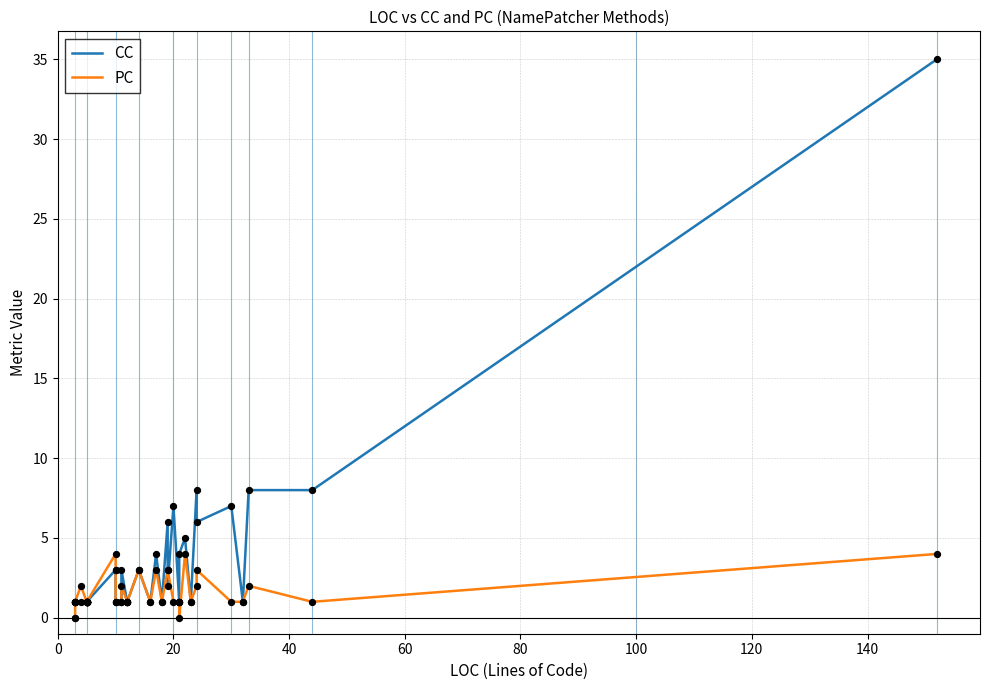

What are all the series names shown in the legend?

CC, PC